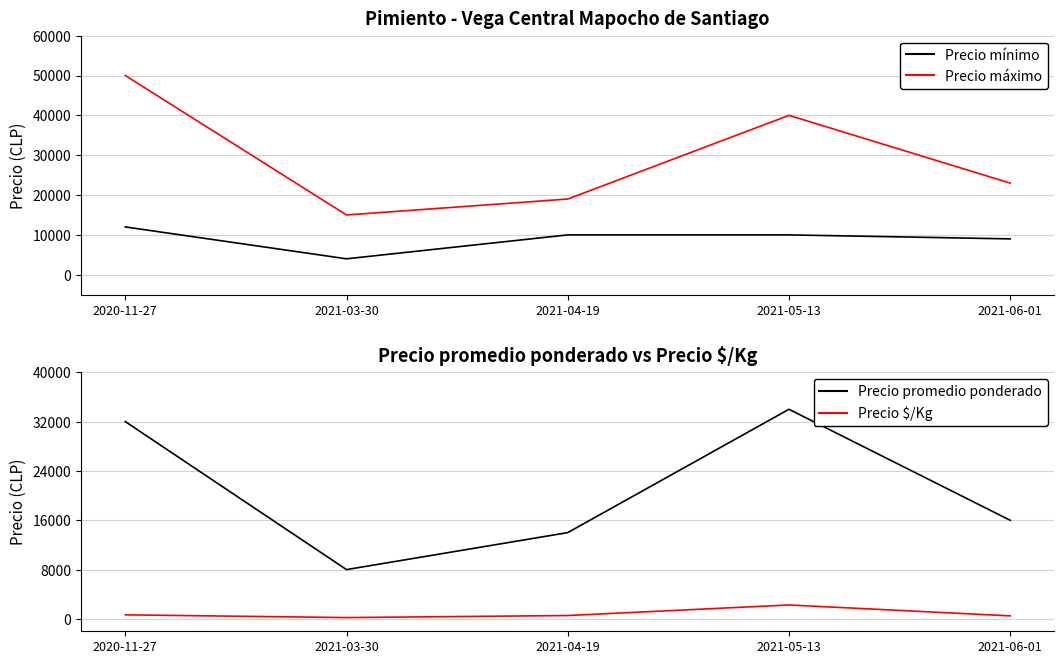

Reading left to right, transcribe all the data shown in this chart.

Precio mínimo: 12000	4000	10000	10000	9000
Precio máximo: 50000	15000	19000	40000	23000
Precio promedio ponderado: 32000	8000	14000	34000	16000
Precio $/Kg: 667	222	556	2267	500